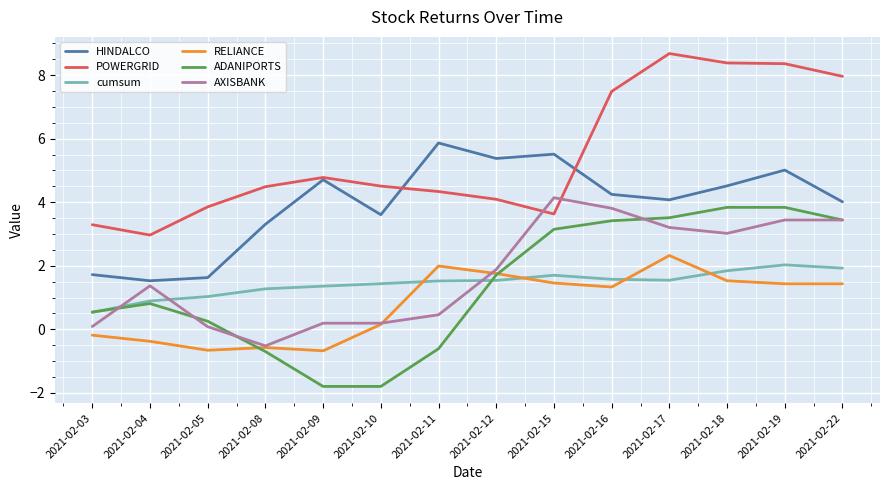

The cumsum series shows 0.6 at 2021-02-15. True or false?

False